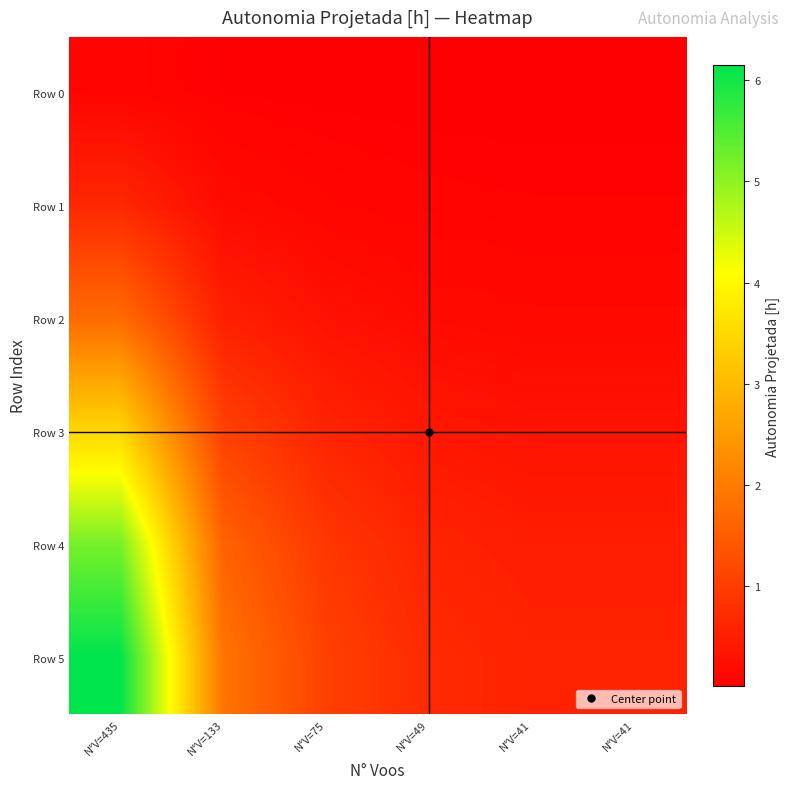

What is the spread (max minus min) of values at N°V=435?

6.1